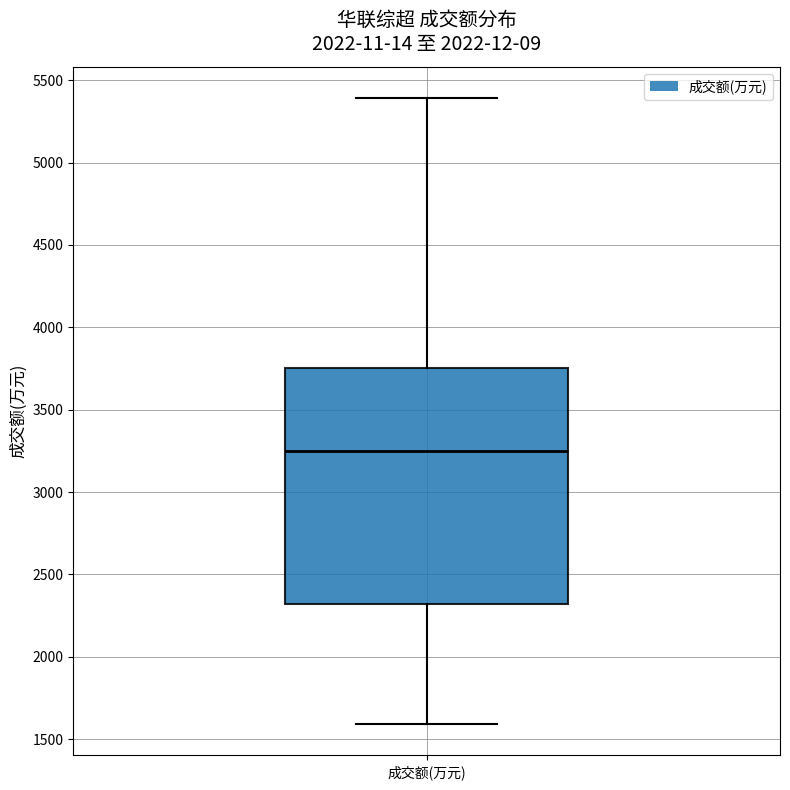

Transcribe this box plot: give where the median line is, the range the box spans, and where the two whiskers end, as read against the y-axis. The values are not printed on the chart, so give them approximately, as read against the axis.

median 3250, box 2300 to 3750, whiskers 1600 to 5400